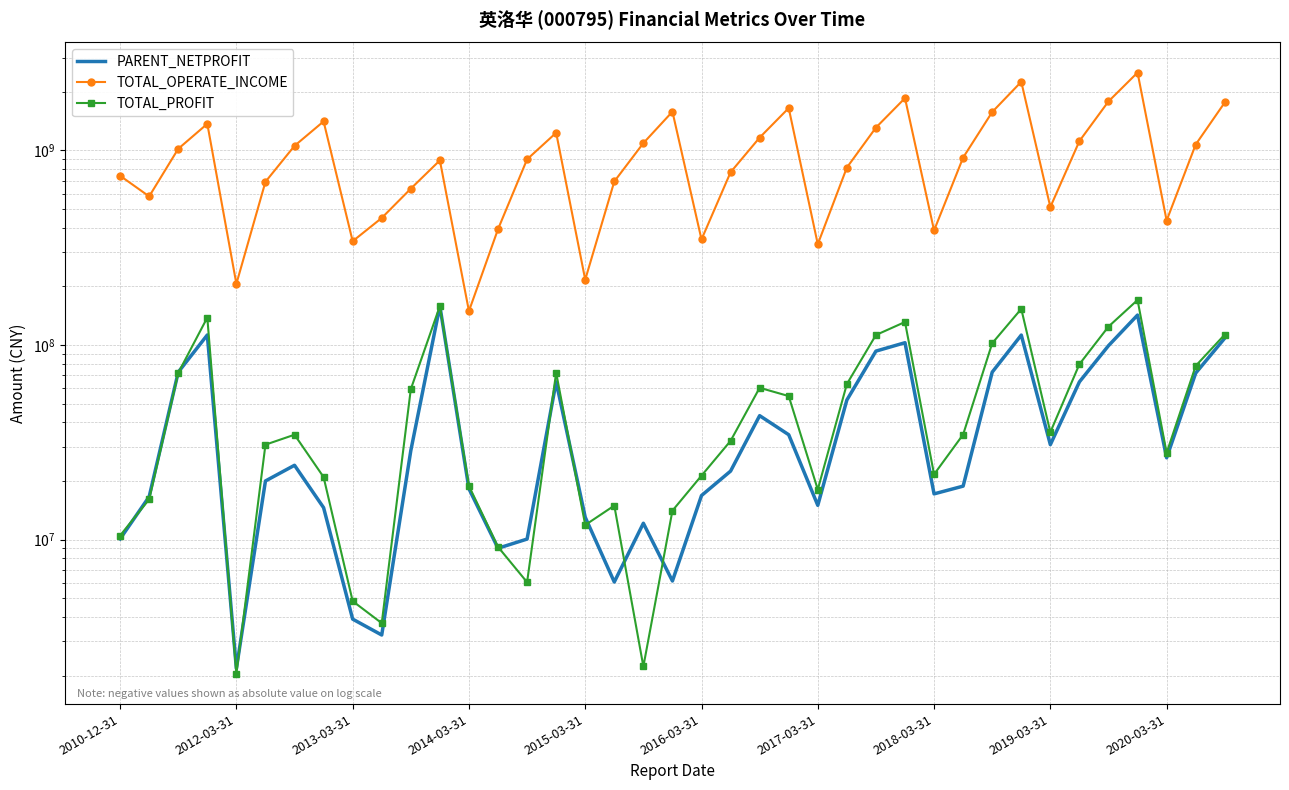

Reading left to right, list all the values displayed in this chart.

PARENT_NETPROFIT: 10078587.9	16616745.5	72499497.8	112600070.0	2176017.3	20006156.6	24088339.6	14585557.4	3901409.0	3231646.2	28638423.9	158612709.5	18248329.6	9023080.6	10060370.8	64659958.5	13026491.8	6052332.2	12127896.4	6124422.4	16835352.6	22483876.6	43329057.0	34580814.8	14991561.2	52129870.1	93013623.7	102749259.9	17173088.9	18821162.1	72525215.2	112459658.7	30744783.6	64638879.0	99186437.7	142538754.5	26318977.5	71698621.5	108455004.9
TOTAL_OPERATE_INCOME: 740955417.1	580376179.4	1019397773.4	1370217857.4	206243014.2	689749689.7	1055751061.2	1409607120.7	341505710.6	449609422.8	635996043.6	888841470.5	149407944.7	393728287.0	899966210.4	1232443634.5	216661310.8	692538019.4	1090185029.1	1582252190.3	348738677.1	772216928.6	1164089250.8	1651054265.8	329670467.6	816218140.4	1310170069.9	1857102873.8	387889107.3	919015493.3	1575526815.7	2253339822.1	511640817.7	1117015985.9	1786438809.3	2512753388.9	436058428.8	1072371051.6	1763832760.7
TOTAL_PROFIT: 10486613.1	16095130.6	71853232.8	138393278.8	2037000.1	30739770.4	34582765.0	20953003.6	4825811.8	3719128.1	59268153.0	158589097.3	18866752.2	9168549.5	6037478.0	72079382.5	11879256.7	14948574.1	2226830.7	14079510.7	21306968.9	32151746.7	60262069.5	54634667.8	18078136.8	62976975.2	112529676.0	131281413.2	21633491.2	34667135.6	102105758.5	153333702.7	35634974.4	79685635.5	124313784.8	170315458.7	27891436.6	78103632.6	113170332.3